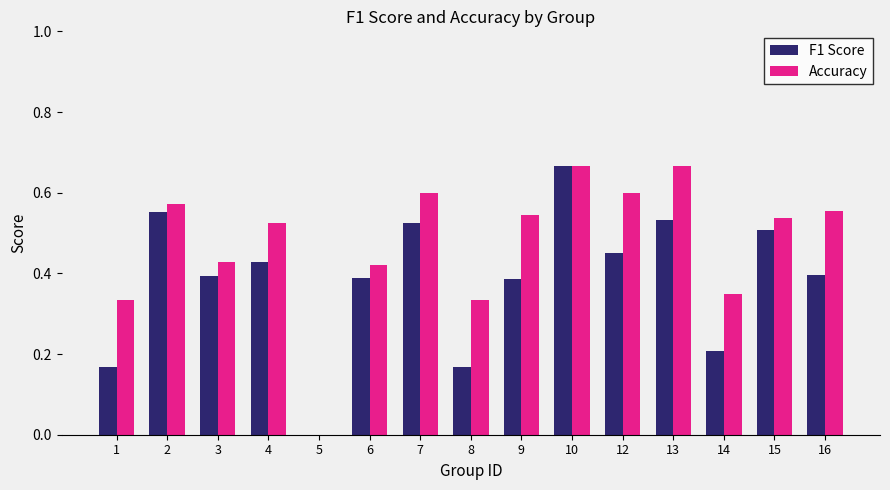

What is the sum of all F1 Score values?

5.8